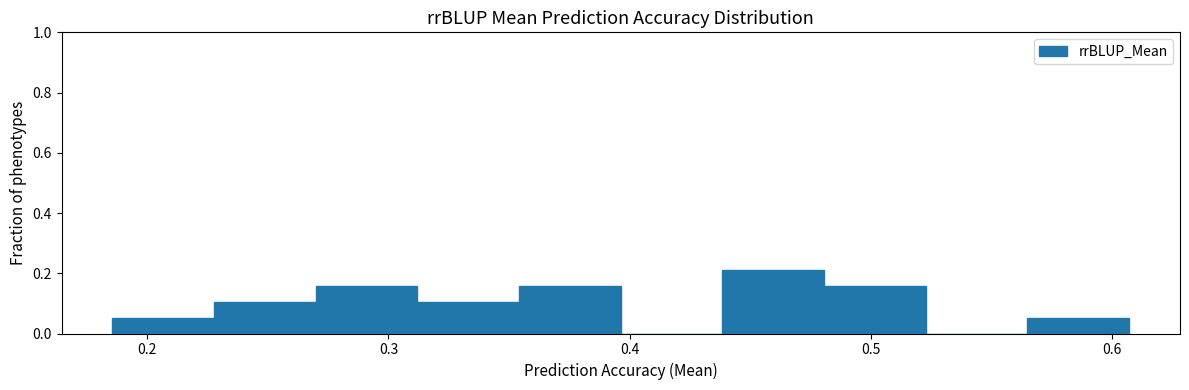

Reading left to right, list every bar in this chart as the range it spans on the x-axis followed by its height. Neither the bar edges nor the heights are printed on the chart, so give them approximately, as read against the axes.

0.19 to 0.23: 0.06
0.23 to 0.27: 0.10
0.27 to 0.31: 0.16
0.31 to 0.35: 0.10
0.35 to 0.40: 0.16
0.40 to 0.44: 0
0.44 to 0.48: 0.22
0.48 to 0.52: 0.16
0.52 to 0.57: 0
0.57 to 0.61: 0.06